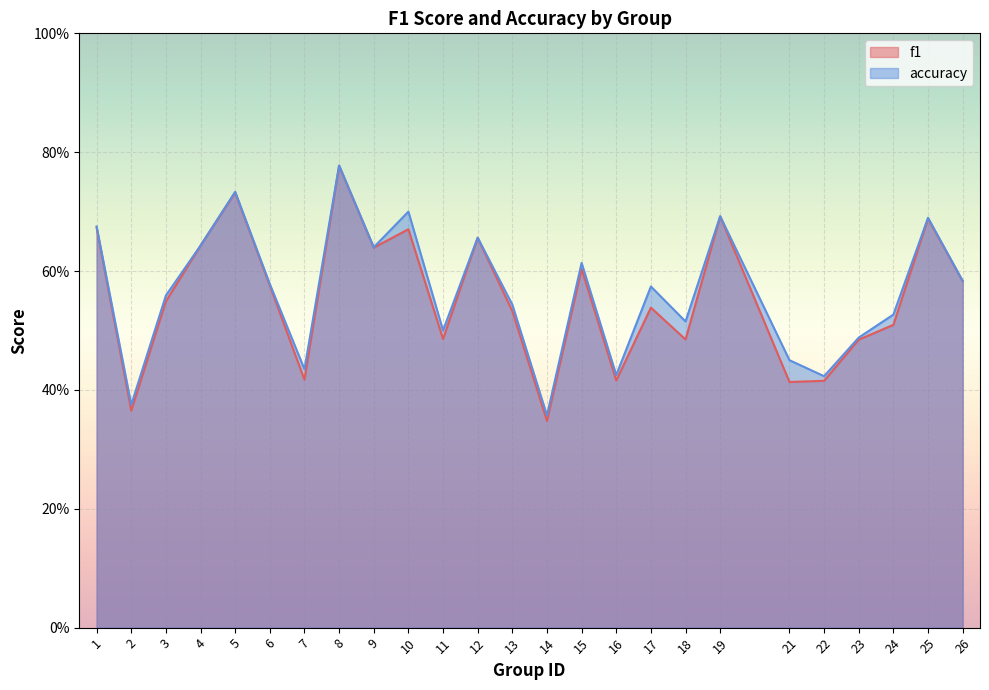

Reading left to right, extract all data points from this chart.

f1: 0.7	0.4	0.5	0.6	0.7	0.6	0.4	0.8	0.6	0.7	0.5	0.7	0.5	0.3	0.6	0.4	0.5	0.5	0.7	0.4	0.4	0.5	0.5	0.7	0.6
accuracy: 0.7	0.4	0.6	0.6	0.7	0.6	0.4	0.8	0.6	0.7	0.5	0.7	0.5	0.4	0.6	0.4	0.6	0.5	0.7	0.5	0.4	0.5	0.5	0.7	0.6